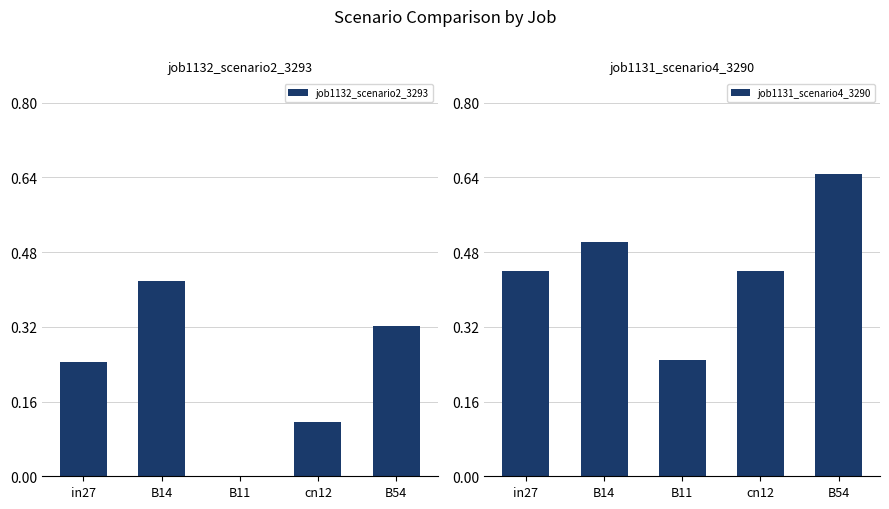

Between B54 and B14, which is larger?

B14